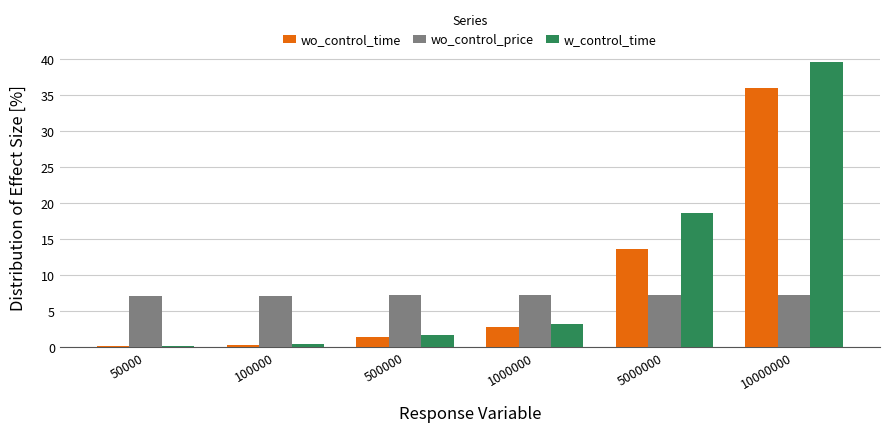

What is the average value of the wo_control_time series?

9.0